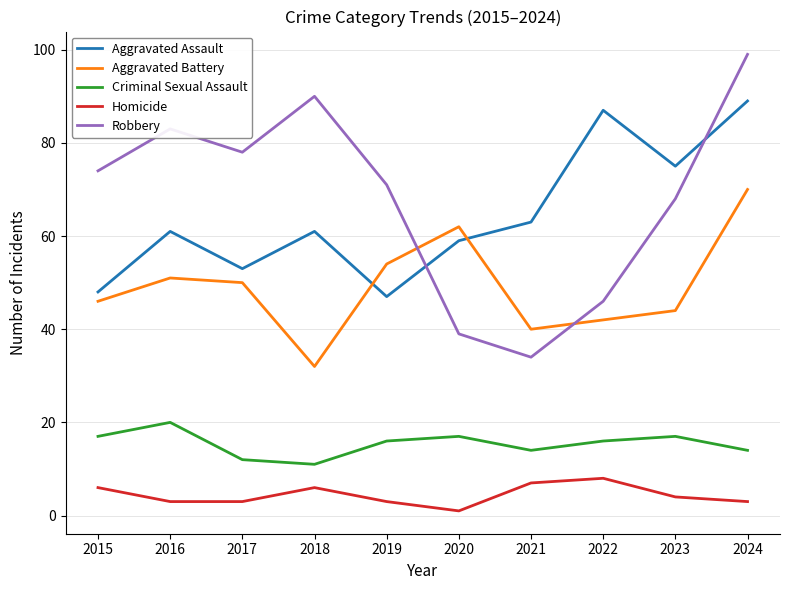

List the labels in order of Robbery value, largest first.

2024, 2018, 2016, 2017, 2015, 2019, 2023, 2022, 2020, 2021